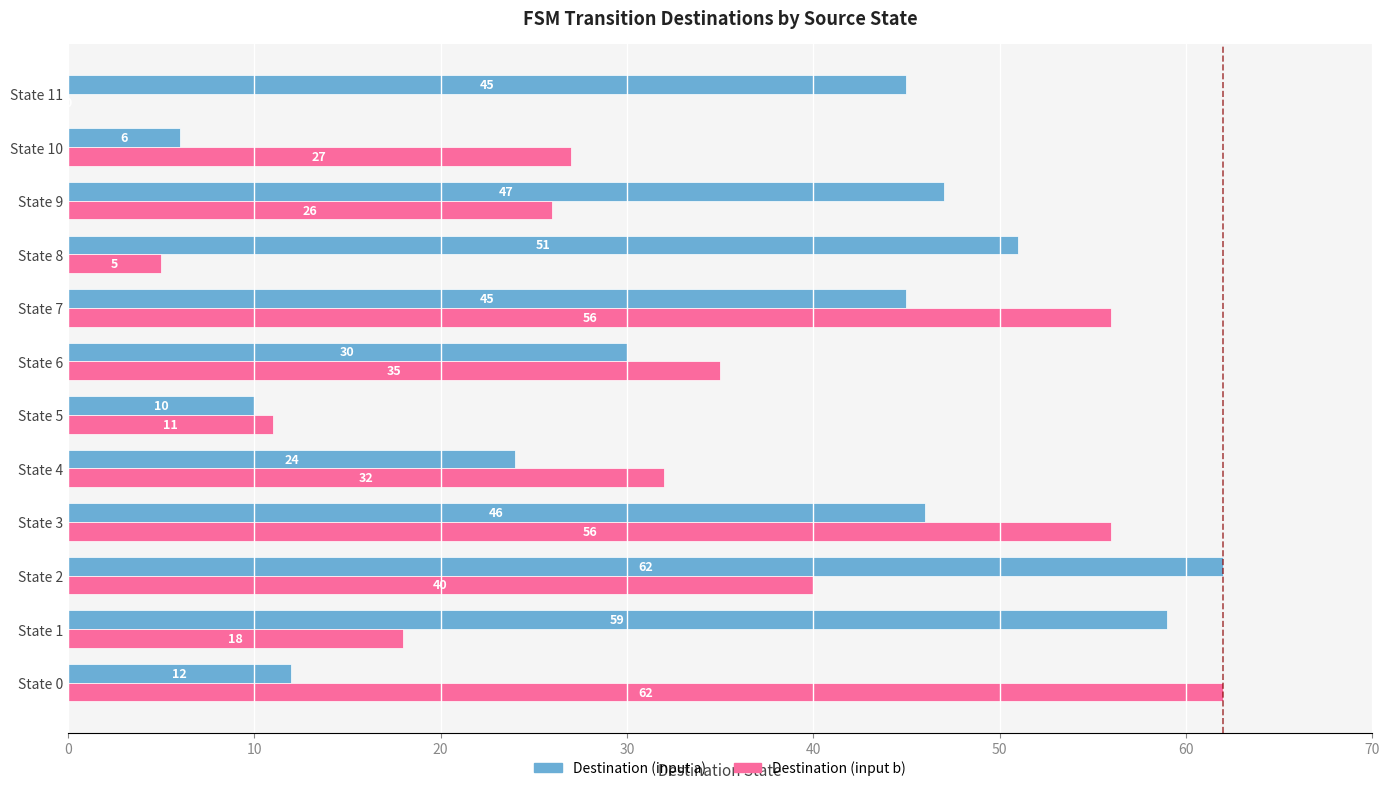

Count the number of data series in this chart.

2